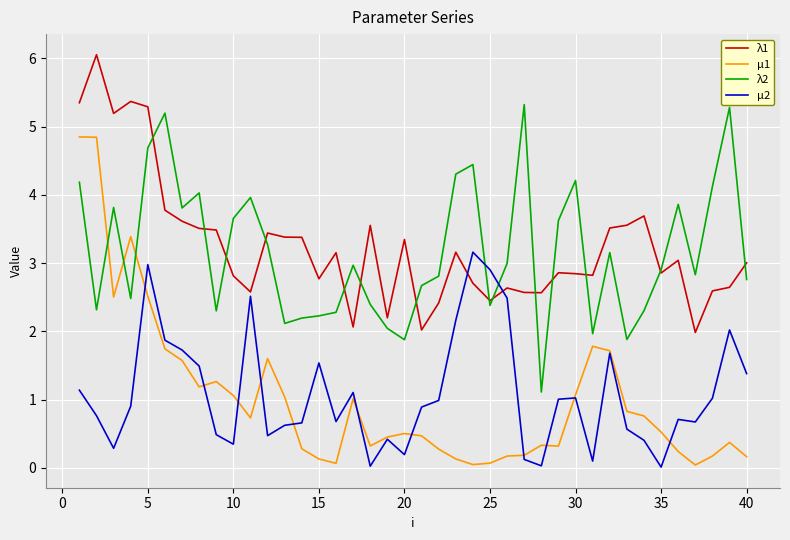

What is the difference between the maximum and second lowest values in the μ1 series?

4.8